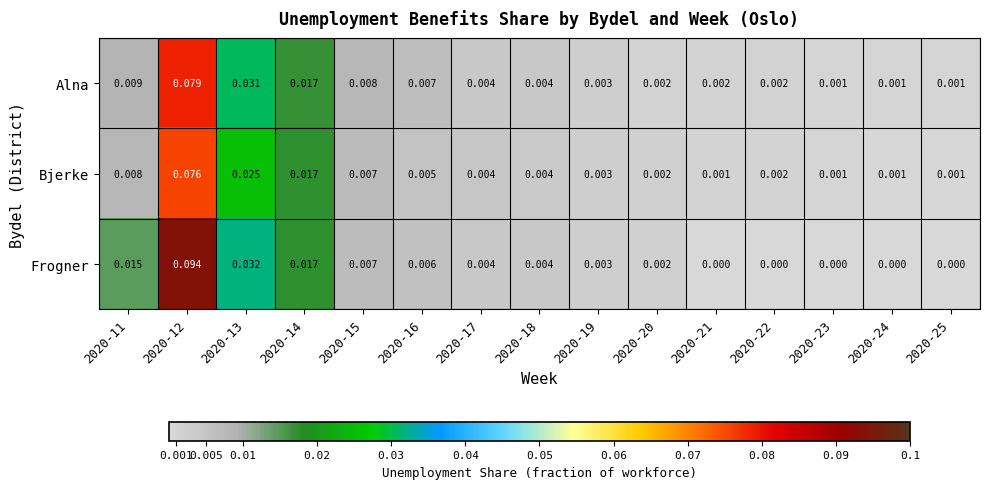

List the series in order of their overall mean, highest first.

Frogner, Alna, Bjerke